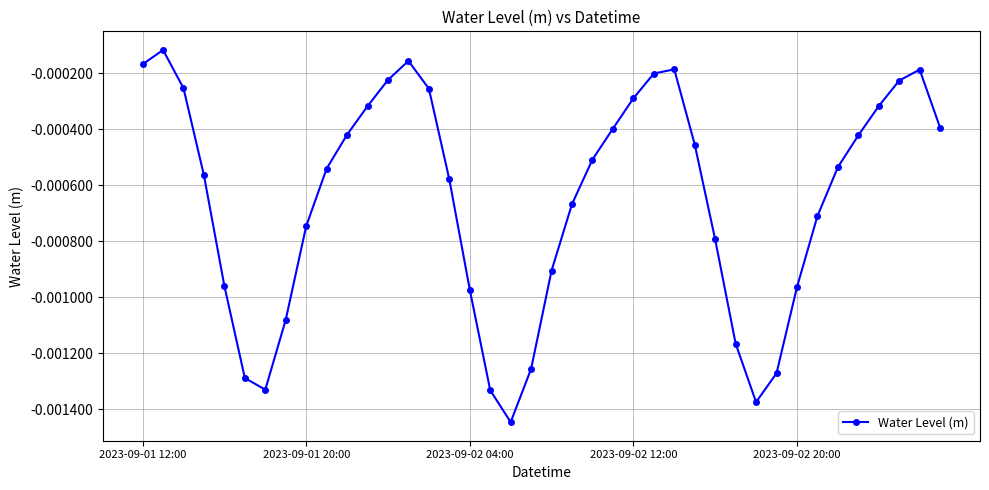

True or false: there are more than 0 points higher than both neighbors.

True